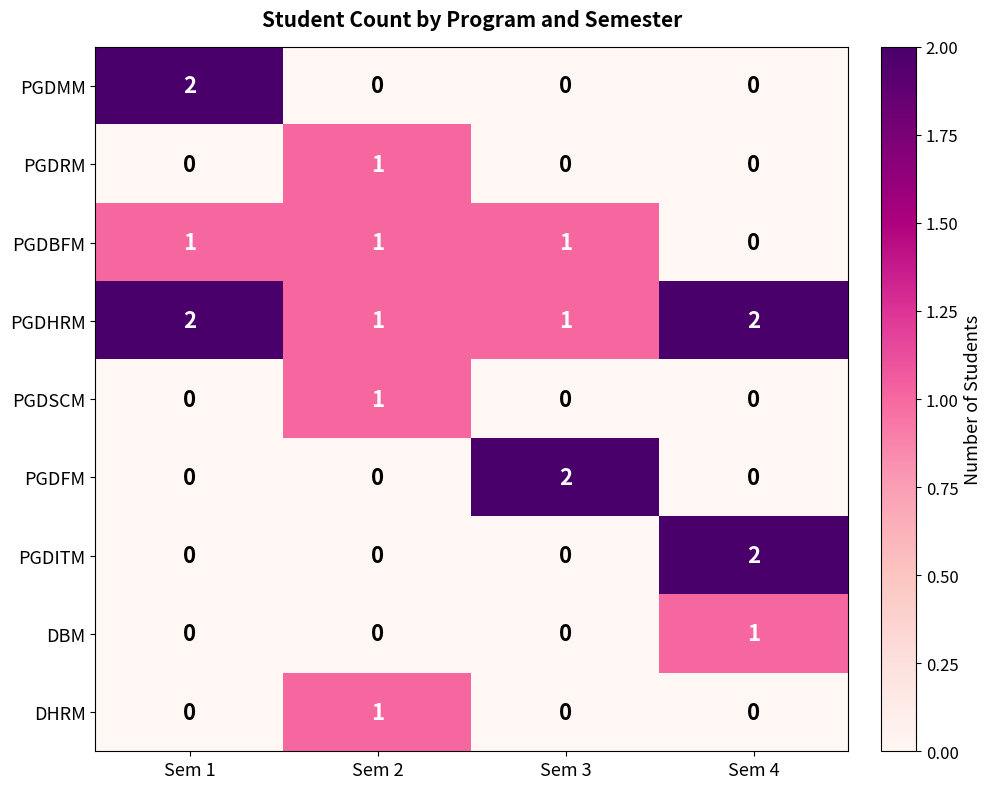

Which series has the largest total across all categories?

PGDHRM